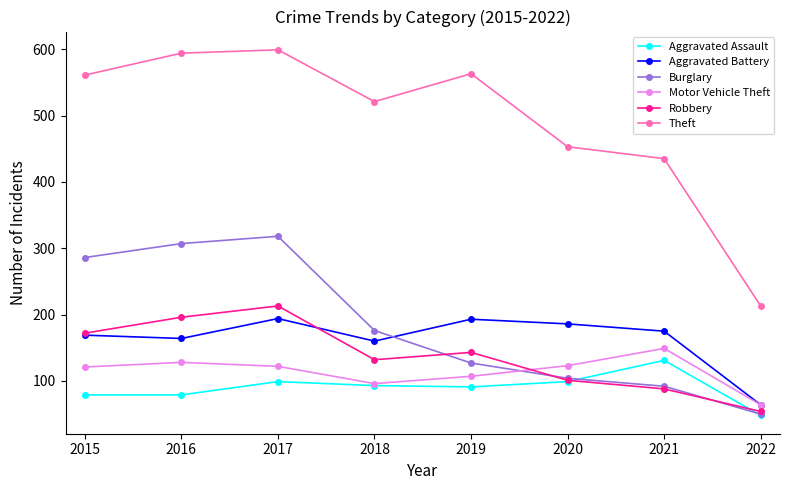

What is the minimum value for Theft?

213